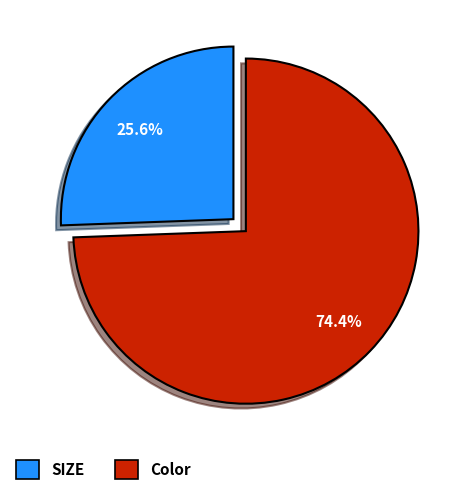

True or false: SIZE accounts for 14% of the total.

False